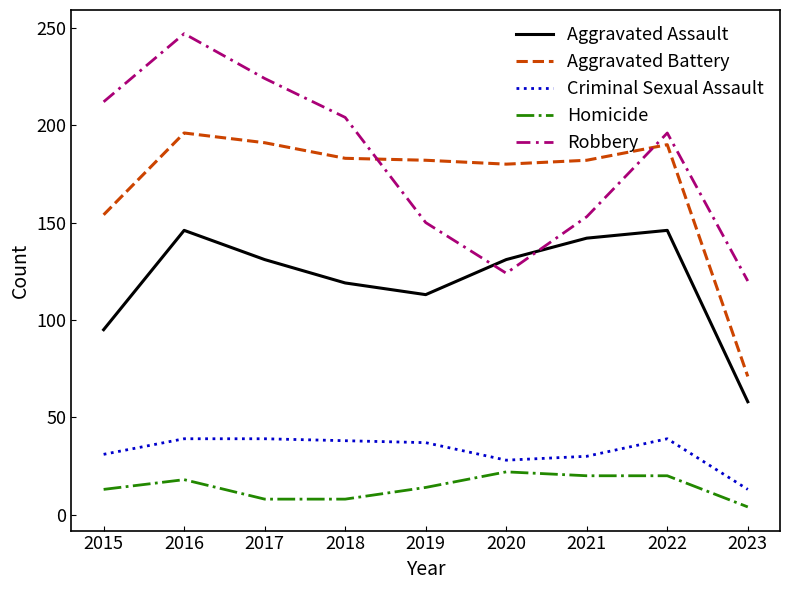

True or false: Homicide and Aggravated Assault cross at least once.

False